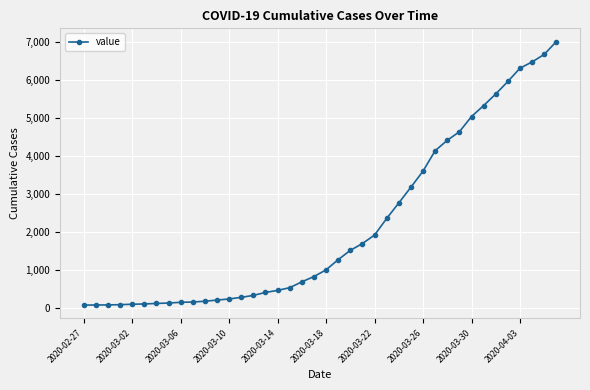

What is the sum of all values?

85740